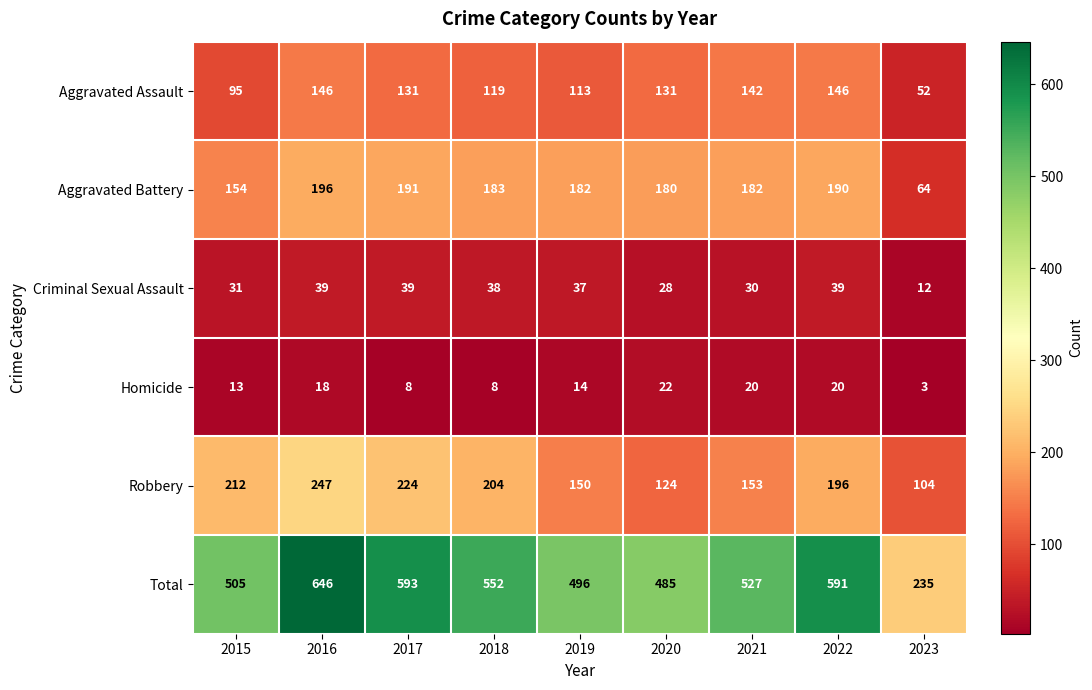

How many series are shown in this chart?

6